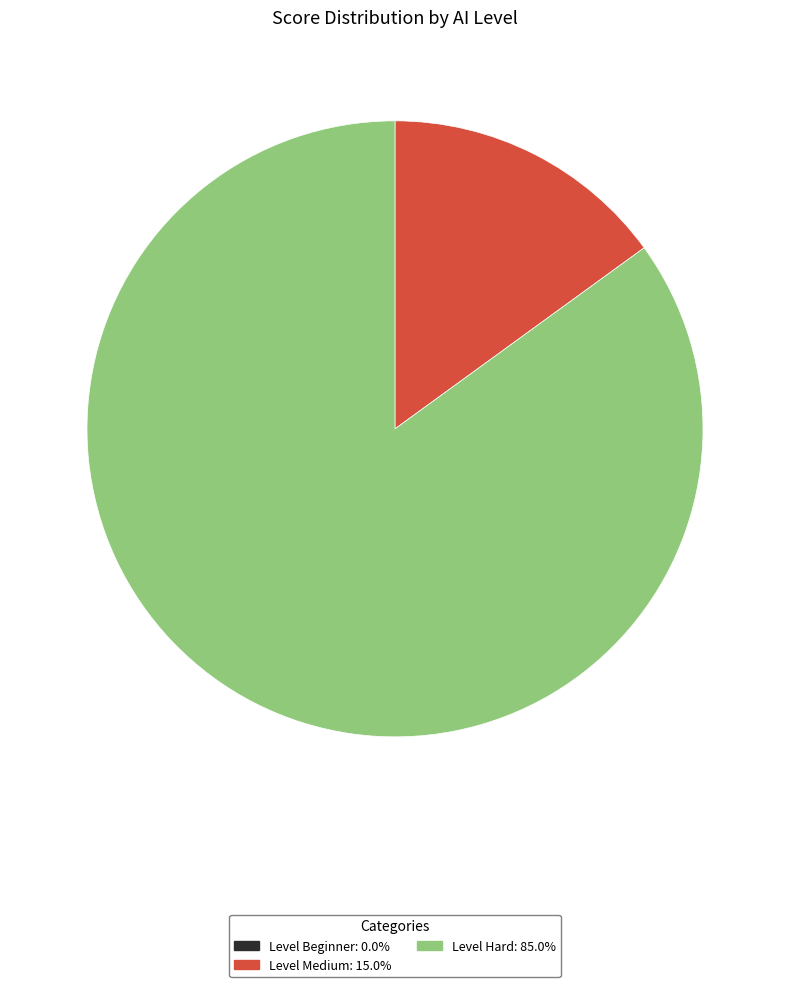

Is there a majority slice in this chart?

Yes